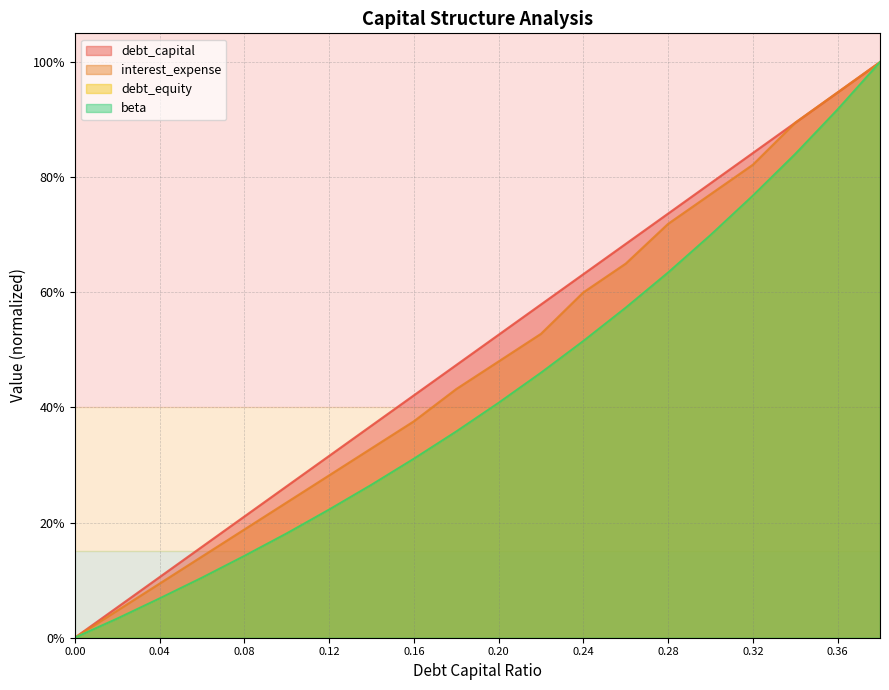

What position from the right is 0.18?

11